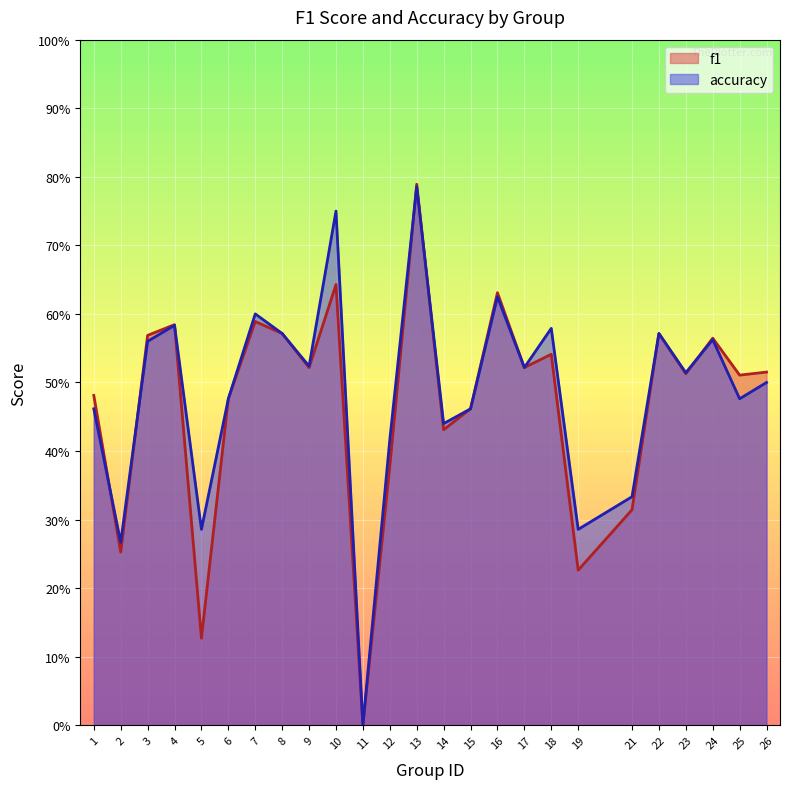

What are all the series names shown in the legend?

f1, accuracy